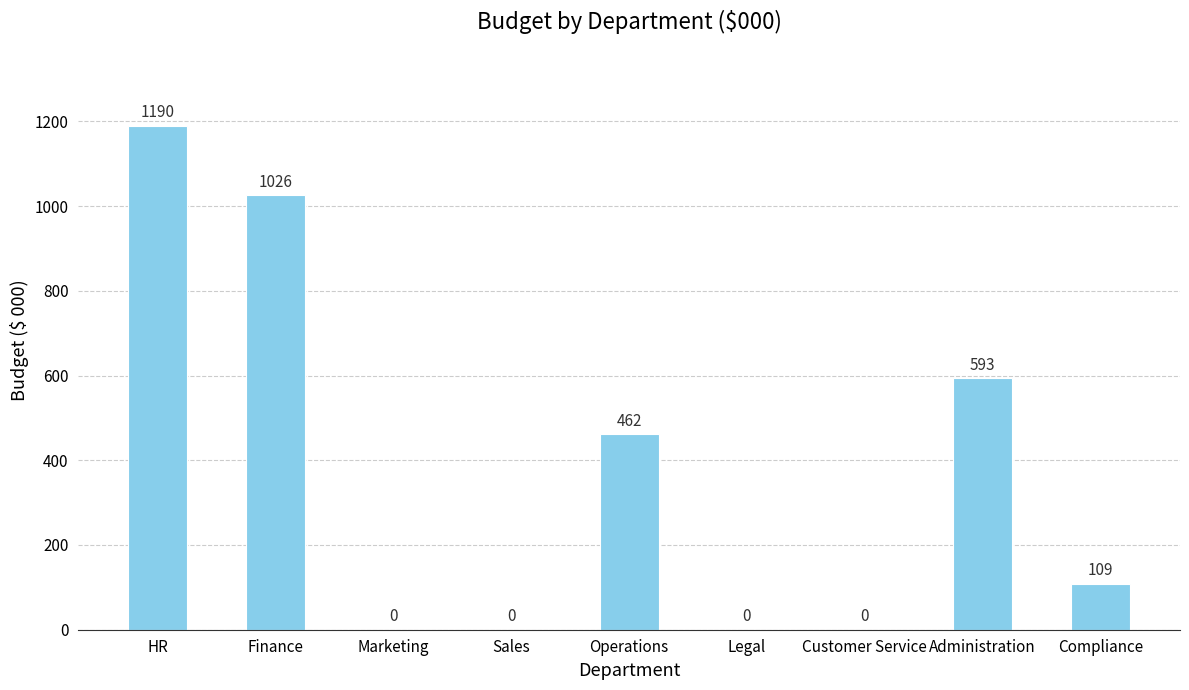

Where does the data first go above 109?

HR